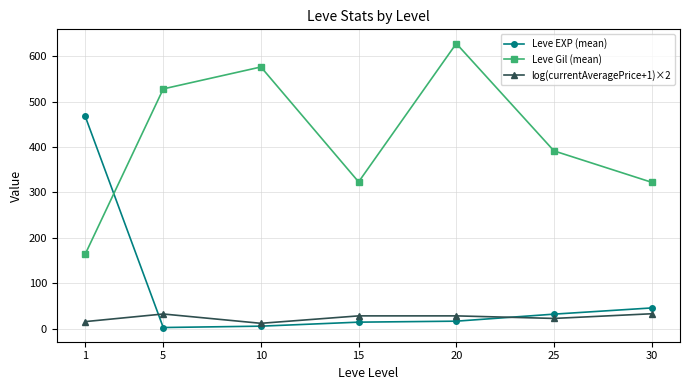

What is the difference between the highest and lowest values at 1?

453.2